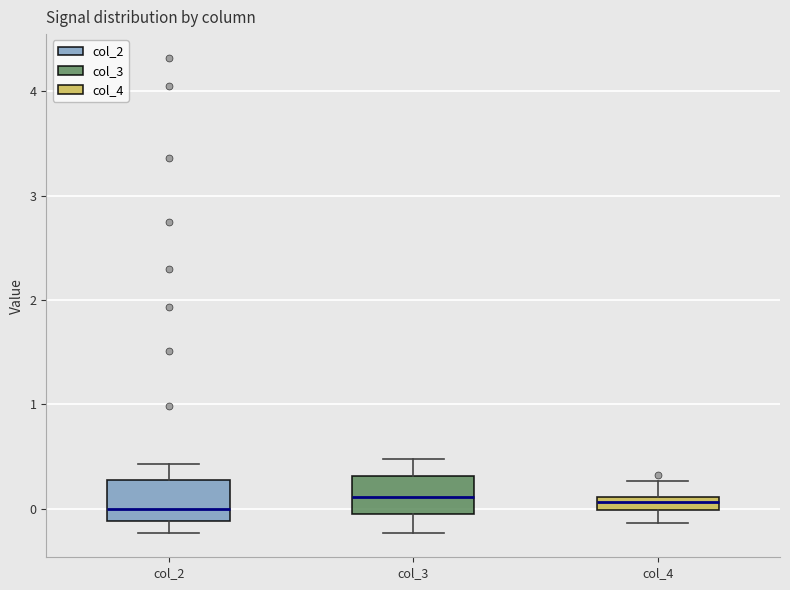

Where is the lower edge of the box for col_4 on the y-axis? The values are not printed on the chart, so give them approximately, as read against the axis.

0.0